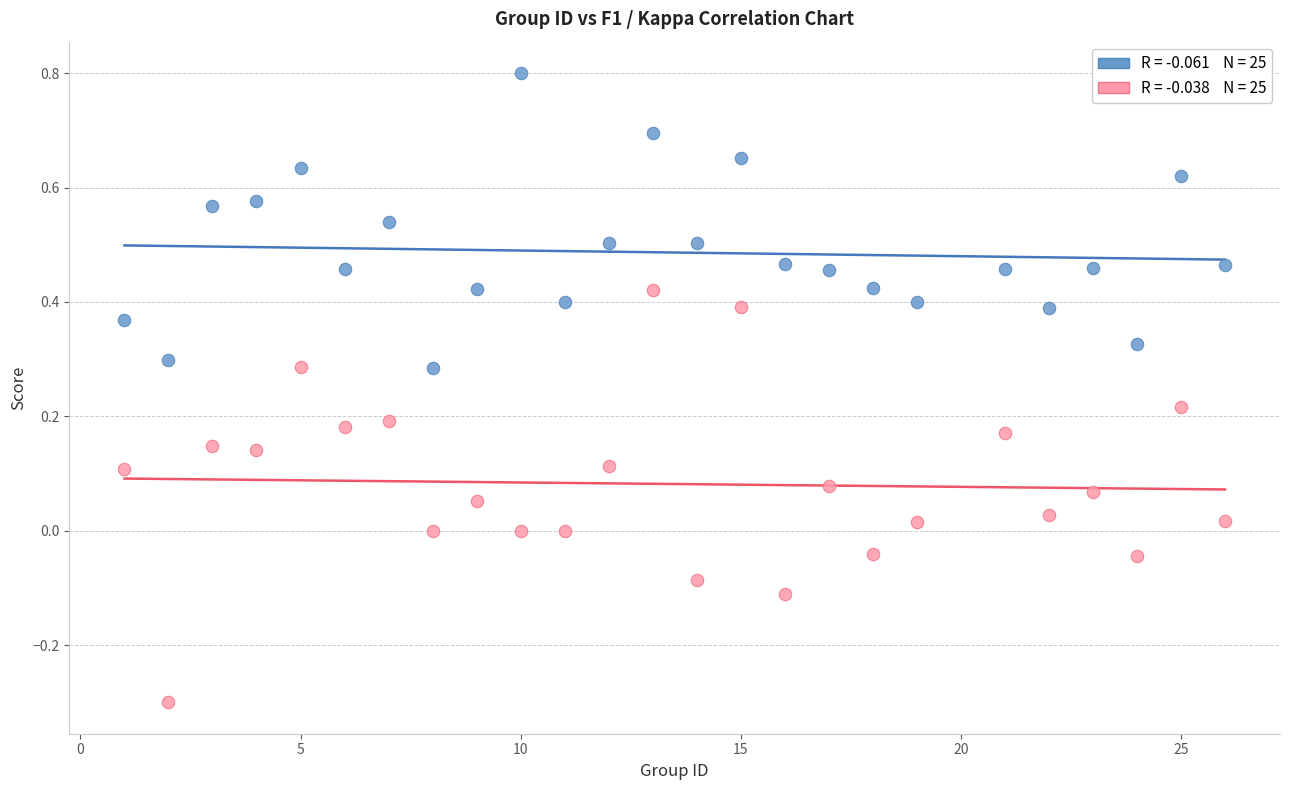

Across all data points, what is the range of X values (max minus min)?

25.0